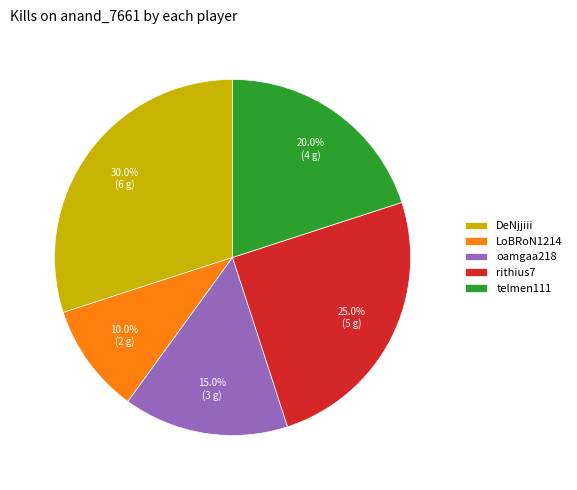

Which category has the smallest portion of the pie?

LoBRoN1214